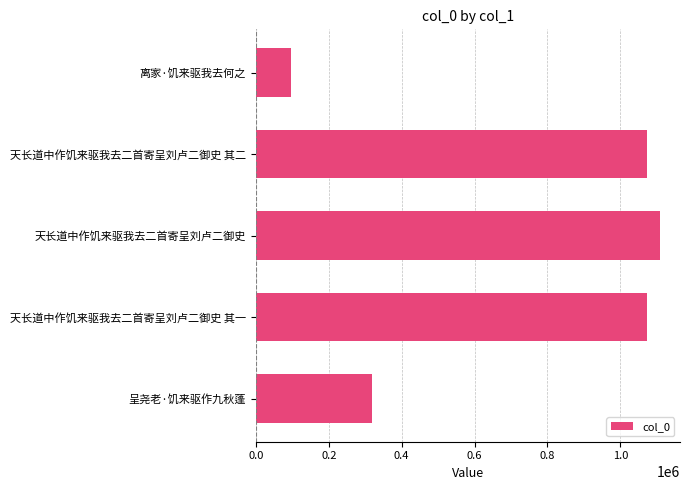

At which label is the value closest to 602501?

呈尧老·饥来驱作九秋蓬